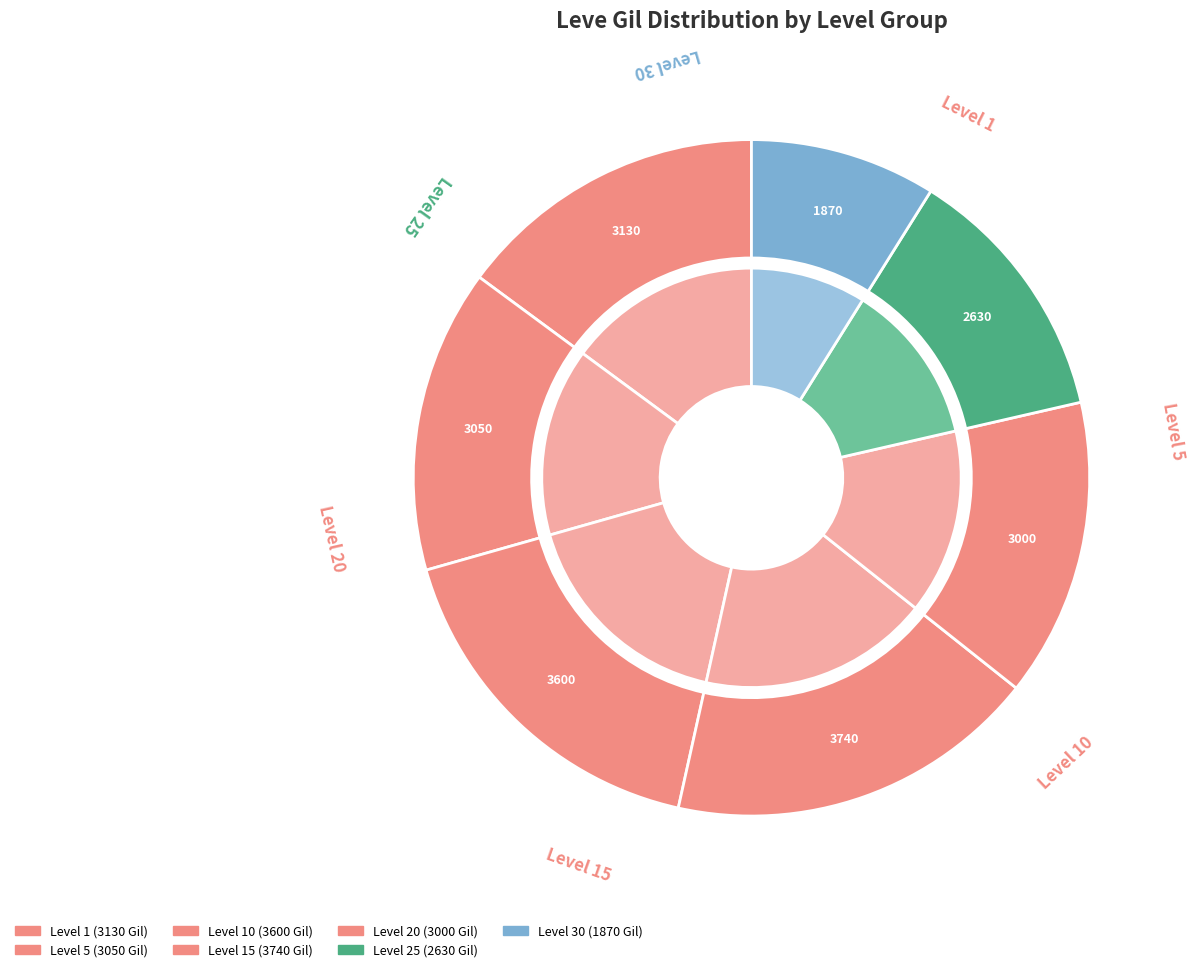

Between Level 10 and Level 20, which is larger?

Level 20